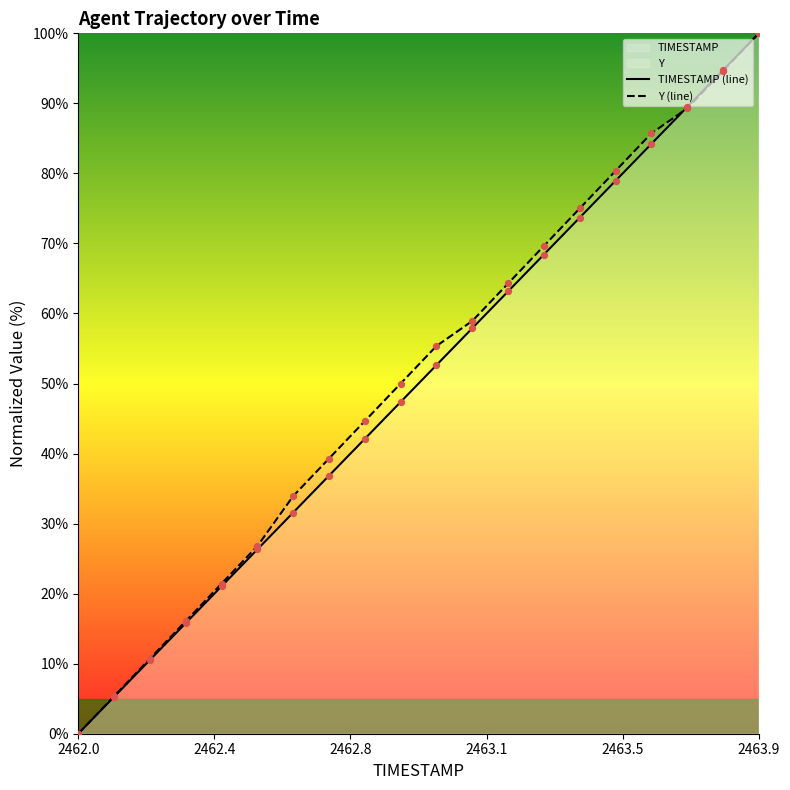

Which series reaches the maximum Y coordinate?

TIMESTAMP (line)